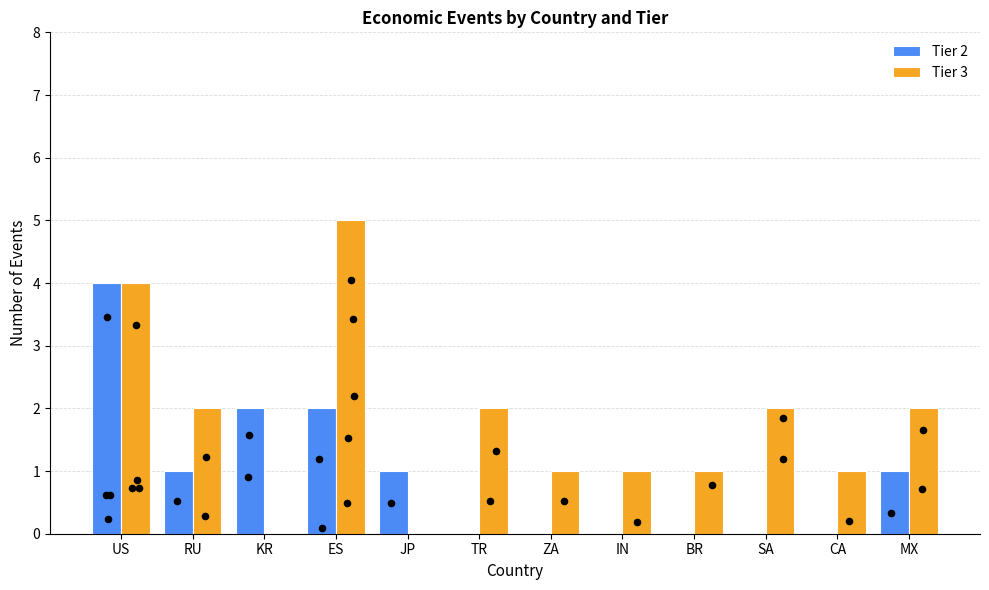

Which series contains the lowest Y value?

Tier 2